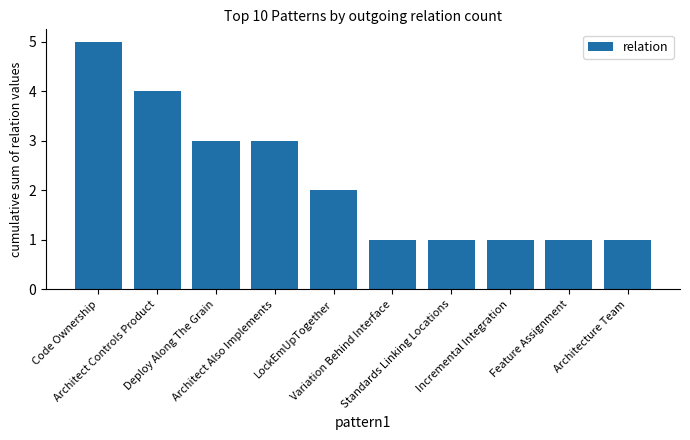

What is the label of the 2nd bar from the right?

Feature Assignment